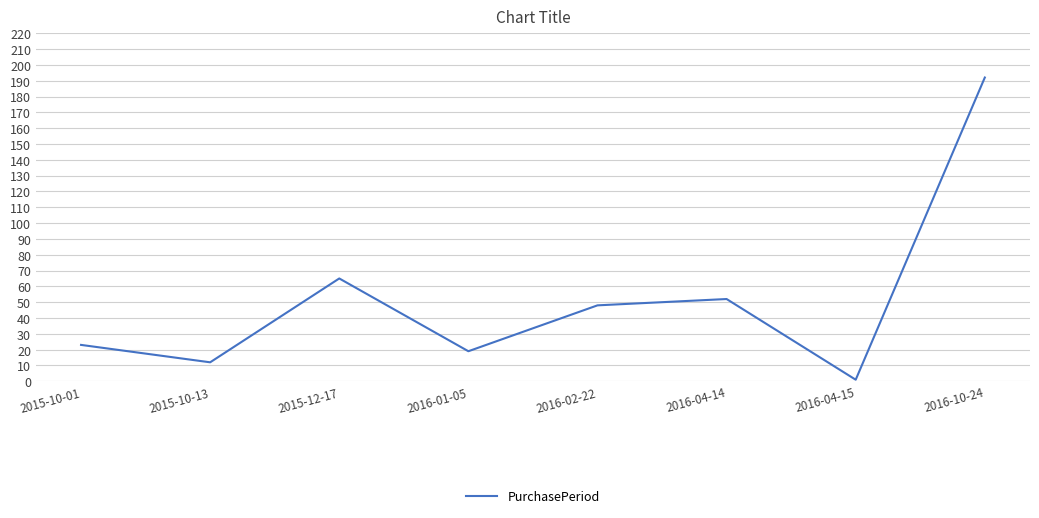

How many lines are shown in the chart?

1